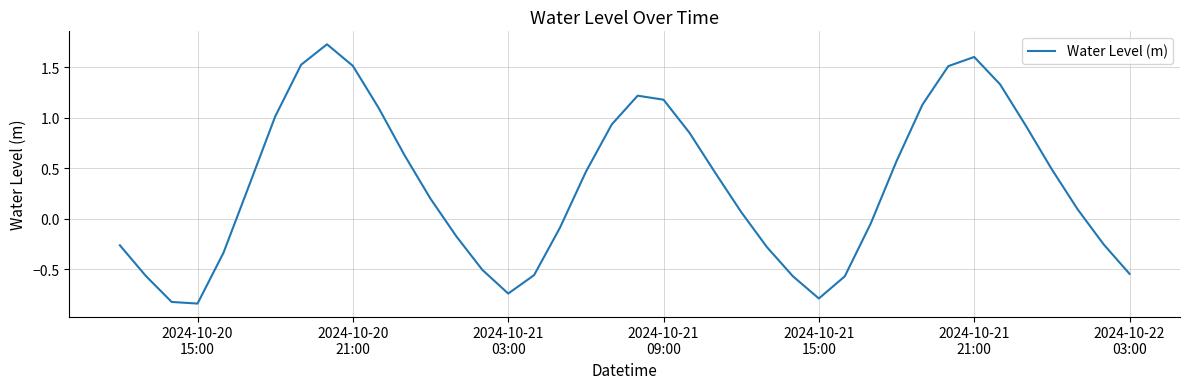

What is the difference between the maximum and minimum values?

2.6